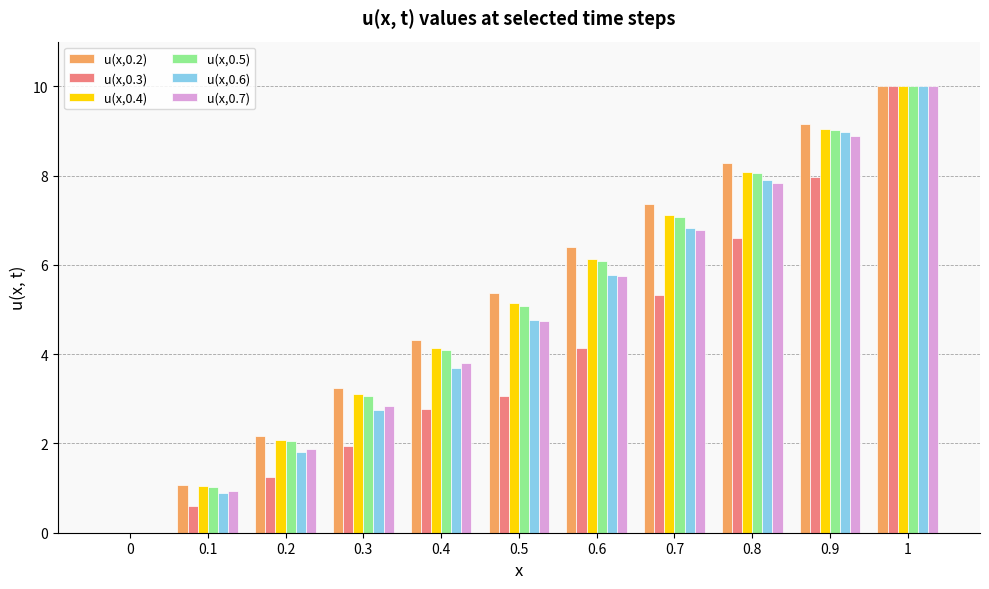

What is the sum of the u(x,0.4) values at 0.6 and 1?

16.1